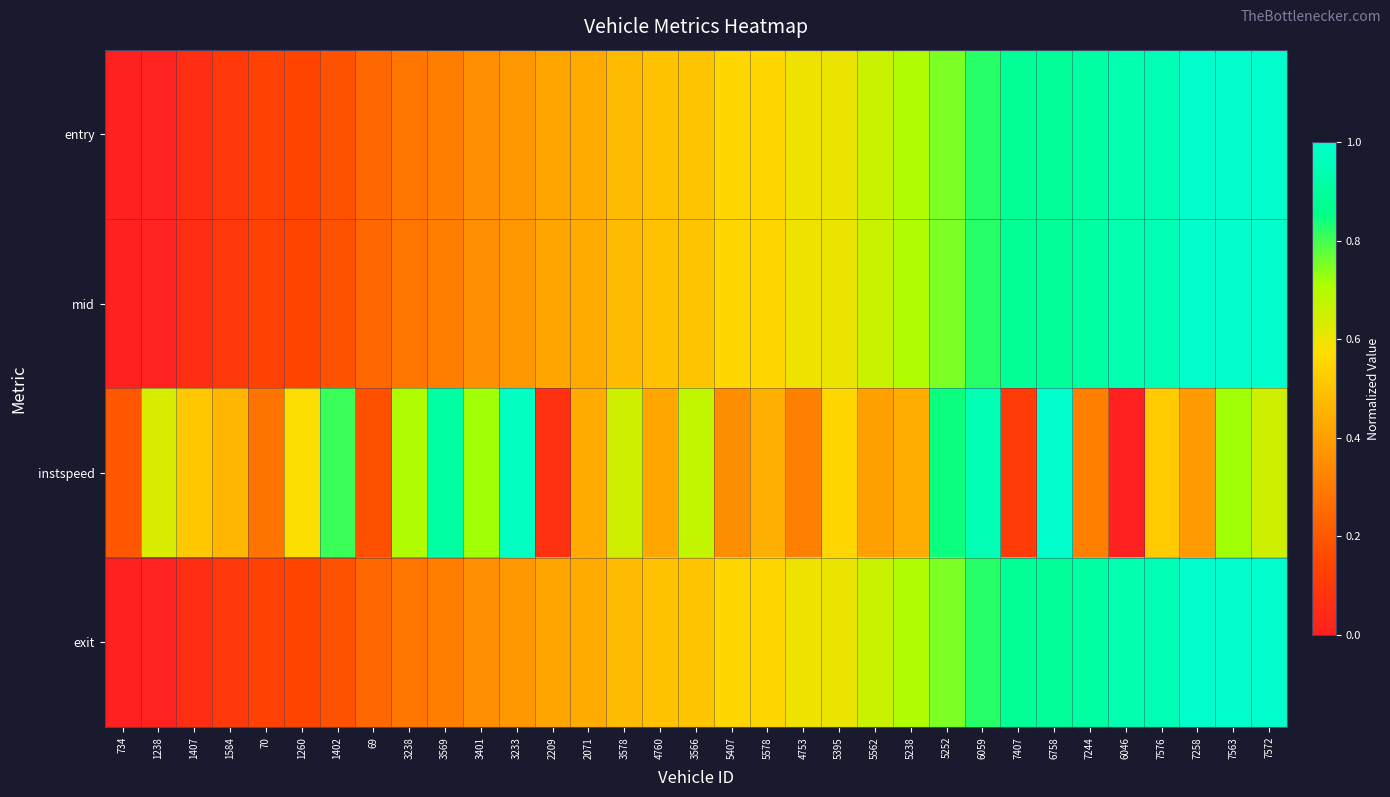

Count the number of data series in this chart.

4